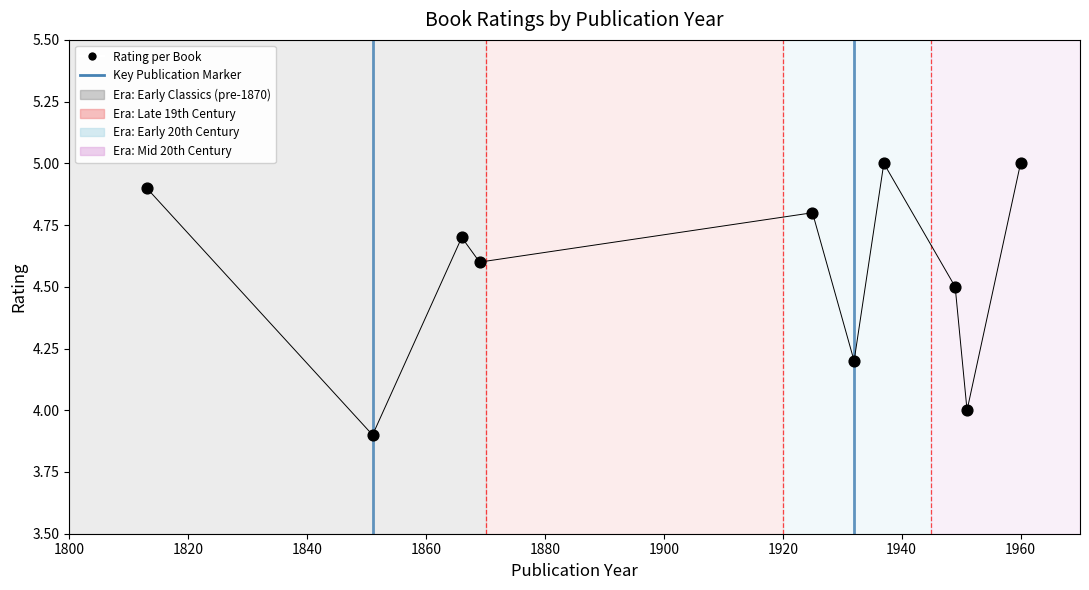

What is the average Y value?

4.6